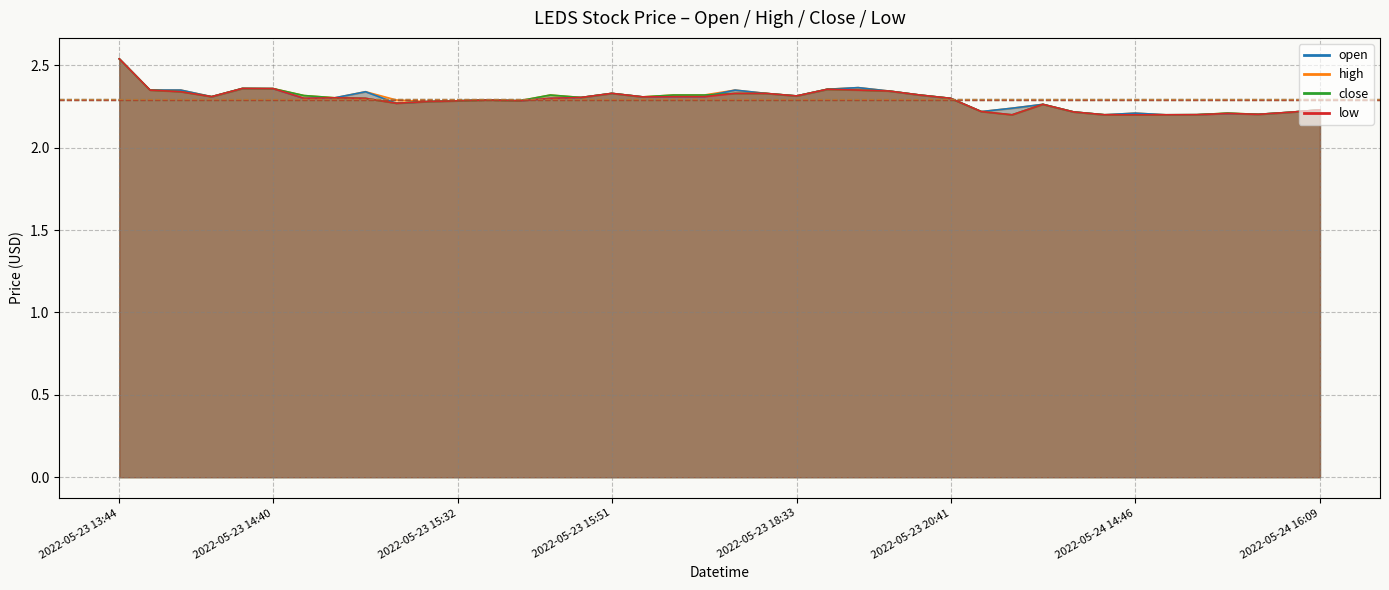

What are all the series names shown in the legend?

open, high, close, low